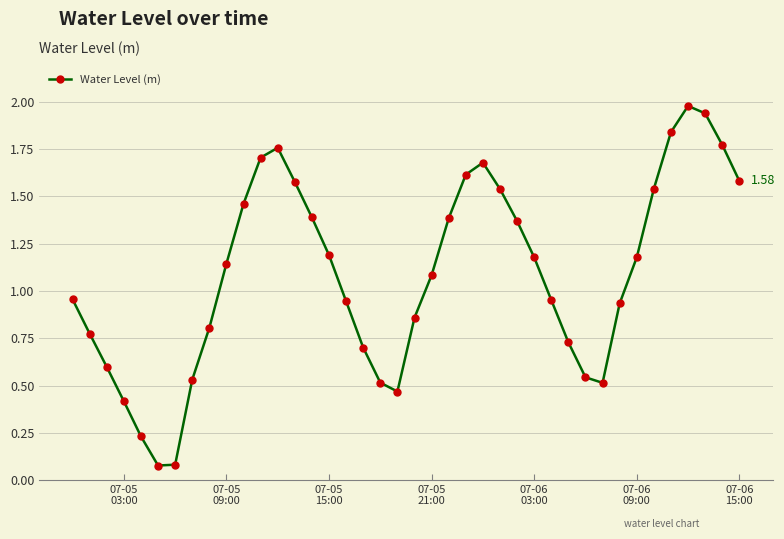

Does the chart have visible grid lines?

Yes